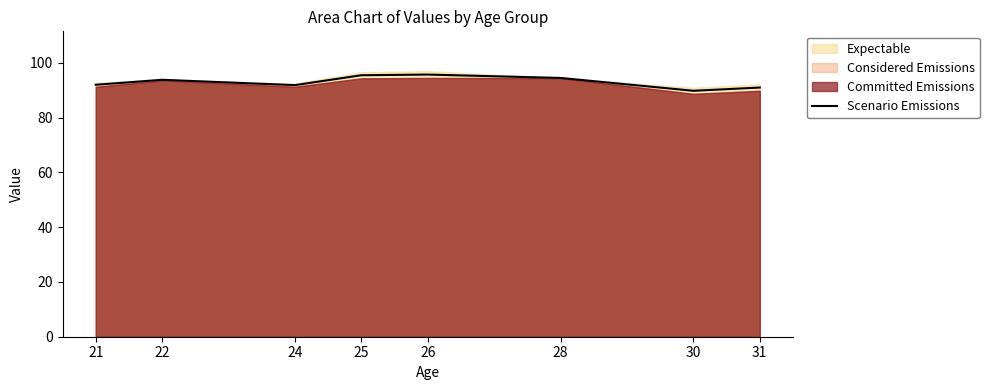

Where does the data first go above 93?

22